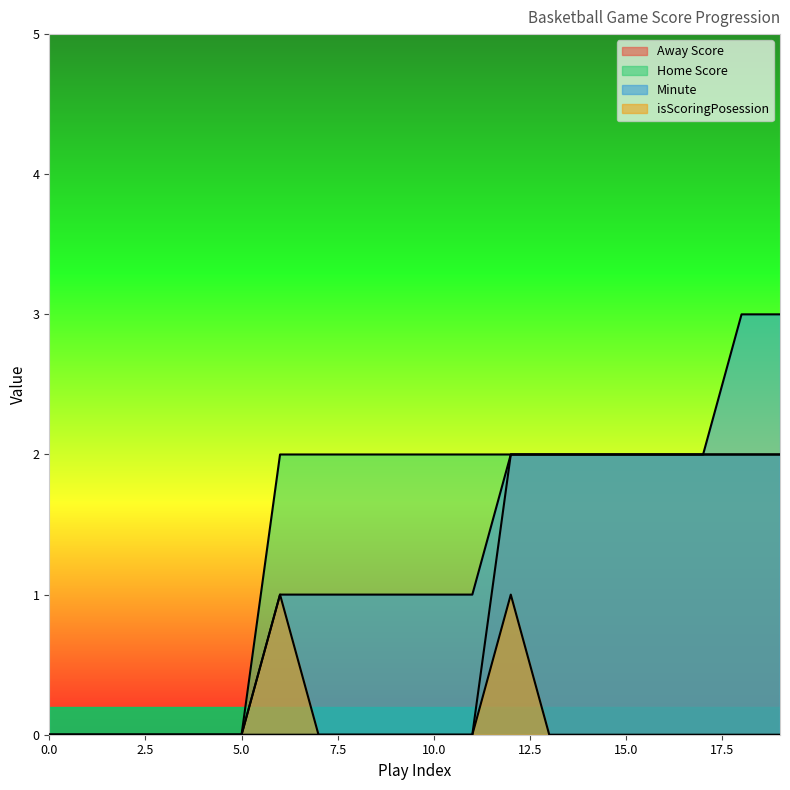

Which series has the largest total across all categories?

Home Score